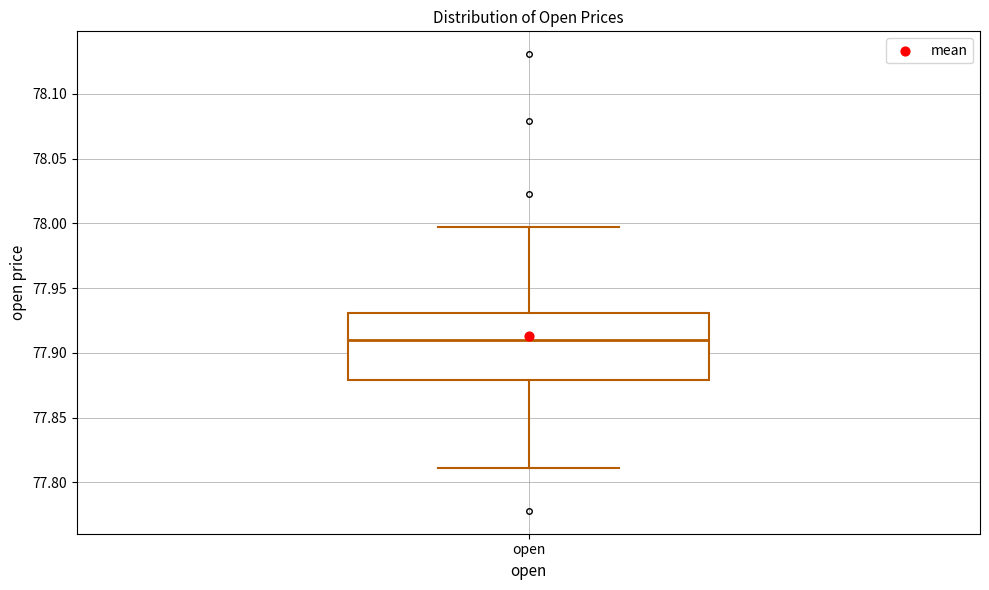

Transcribe this box plot: give where the median line is, the range the box spans, and where the two whiskers end, as read against the y-axis. The values are not printed on the chart, so give them approximately, as read against the axis.

median 77.910, box 77.880 to 77.930, whiskers 77.810 to 77.995